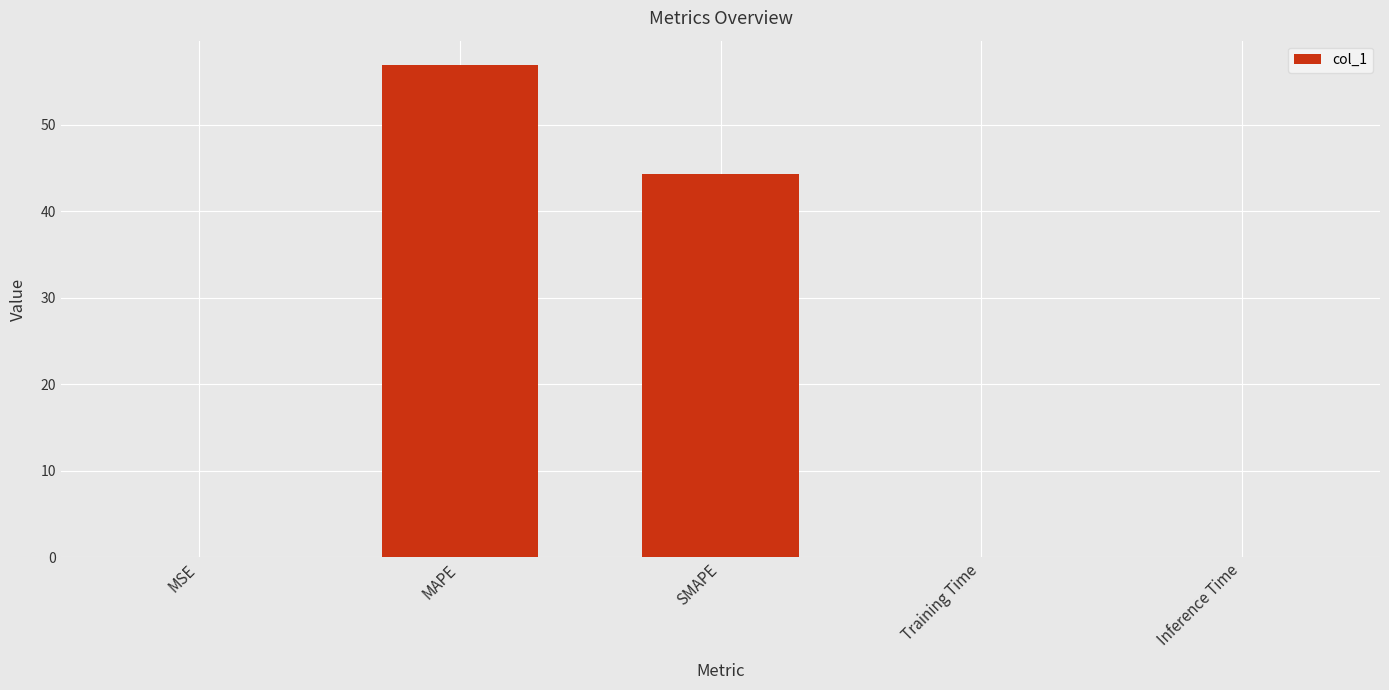

Is it true that the value at MSE is 0.0?

True